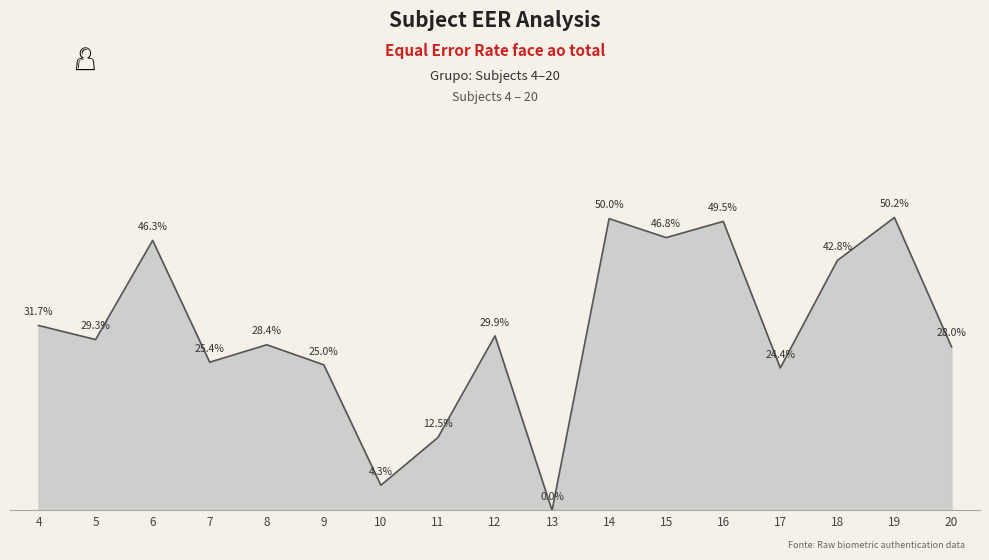

What is the difference between the second highest and minimum values?

0.5